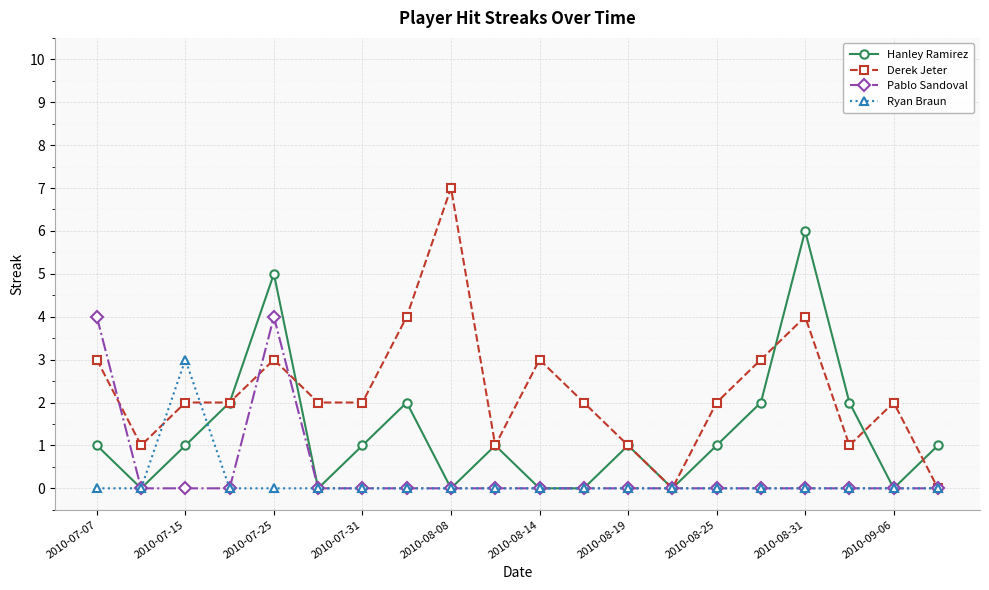

True or false: Derek Jeter and Ryan Braun intersect in this chart.

True